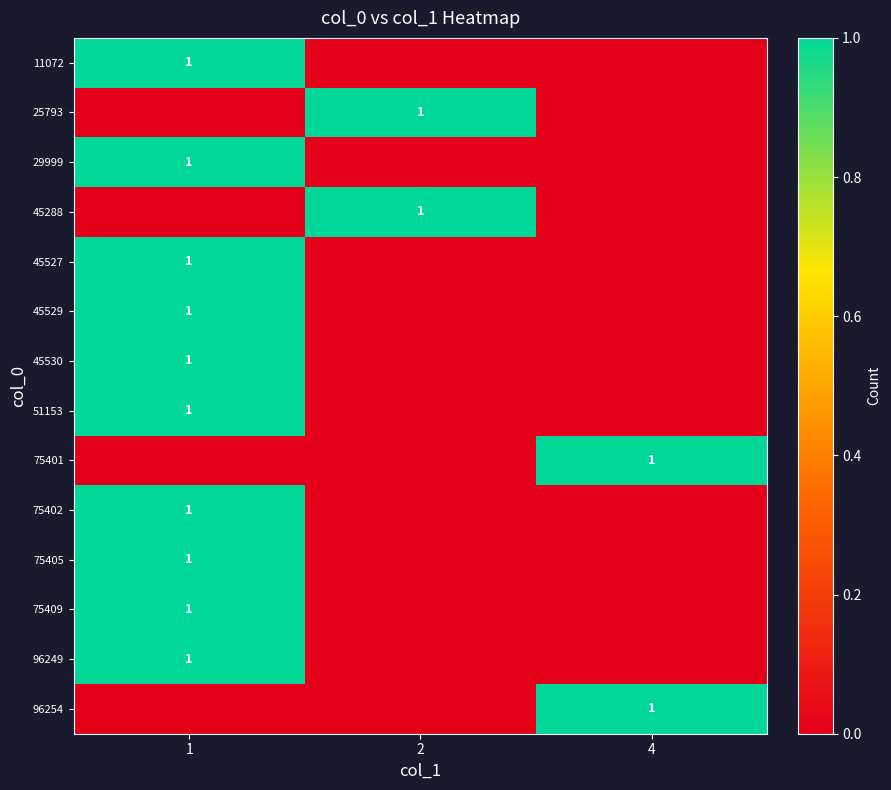

Is it true that 45527 equals 1 at 1?

True